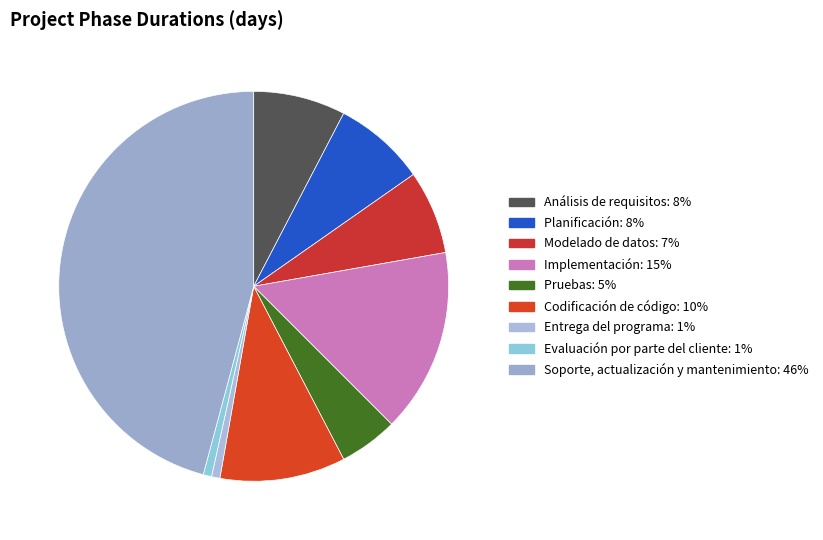

To the nearest percent, what portion does Planificación represent?

8%